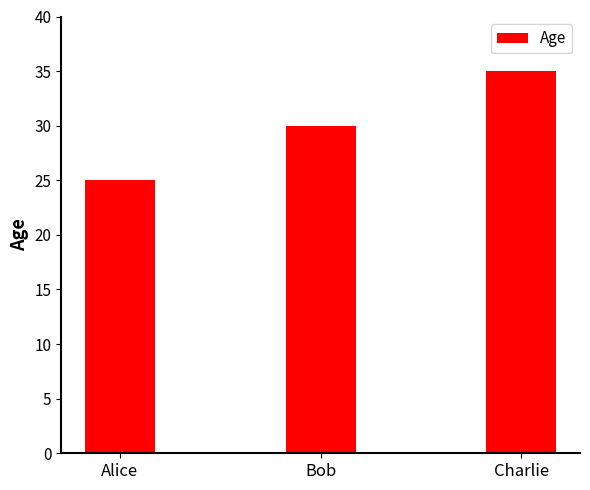

What is the difference between the maximum and minimum values?

10